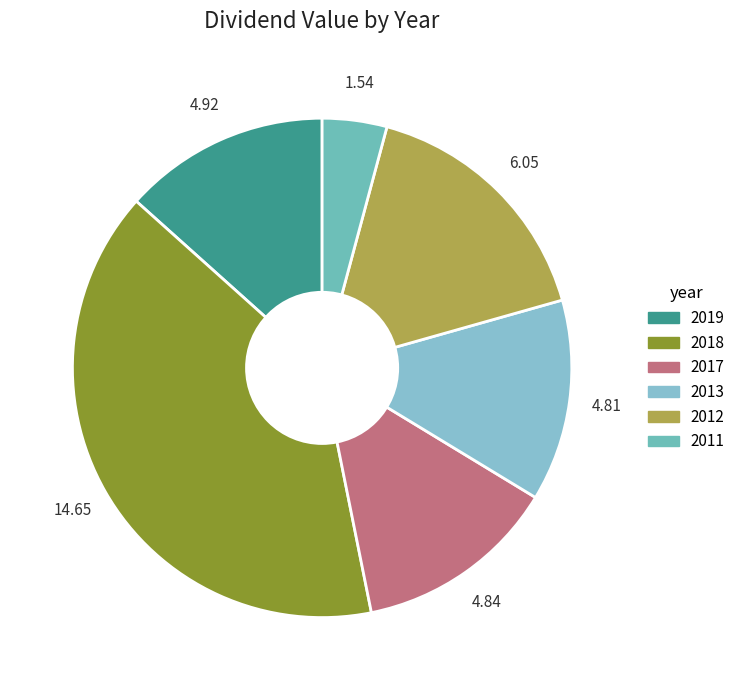

Is there a majority slice in this chart?

No